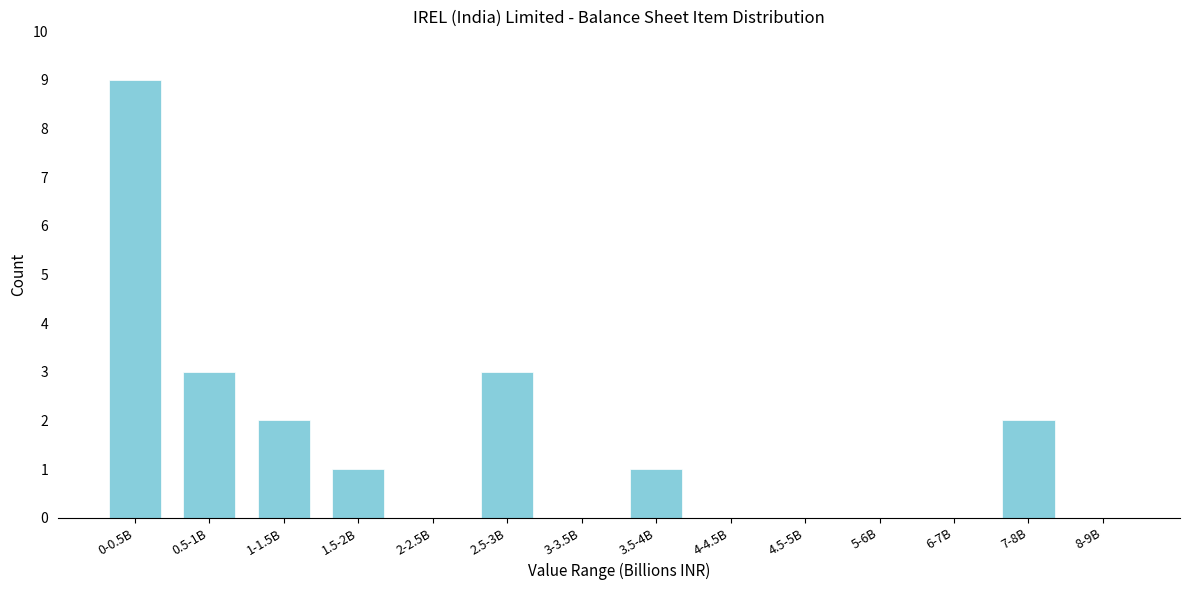

Reading left to right, extract all data points from this chart.

0-0.5B=9	0.5-1B=3	1-1.5B=2	1.5-2B=1	2-2.5B=0	2.5-3B=3	3-3.5B=0	3.5-4B=1	4-4.5B=0	4.5-5B=0	5-6B=0	6-7B=0	7-8B=2	8-9B=0